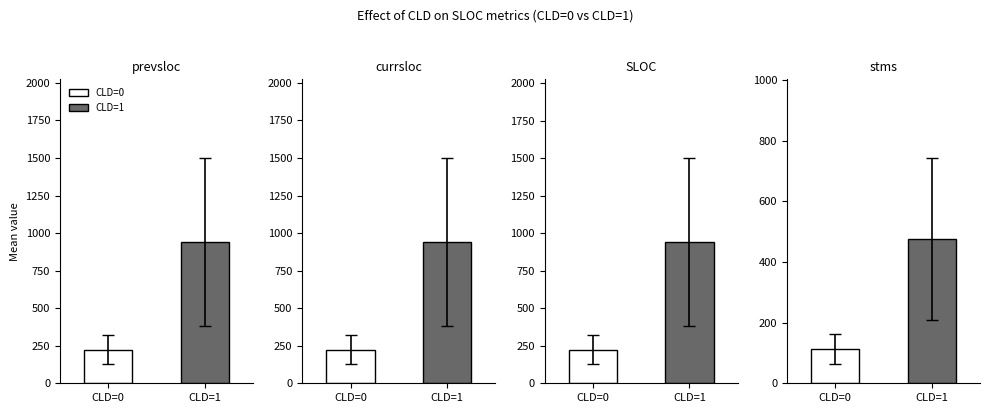

Does the chart contain any negative values?

No